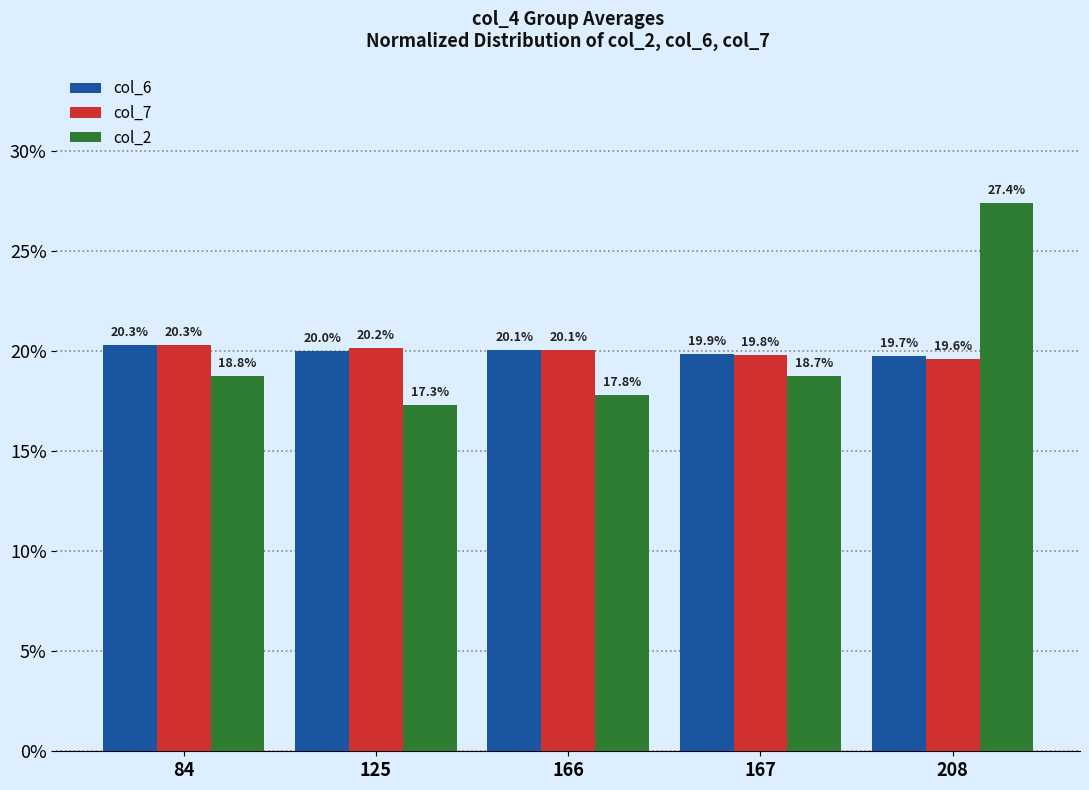

Which category has the lowest value in the col_6 series?

208